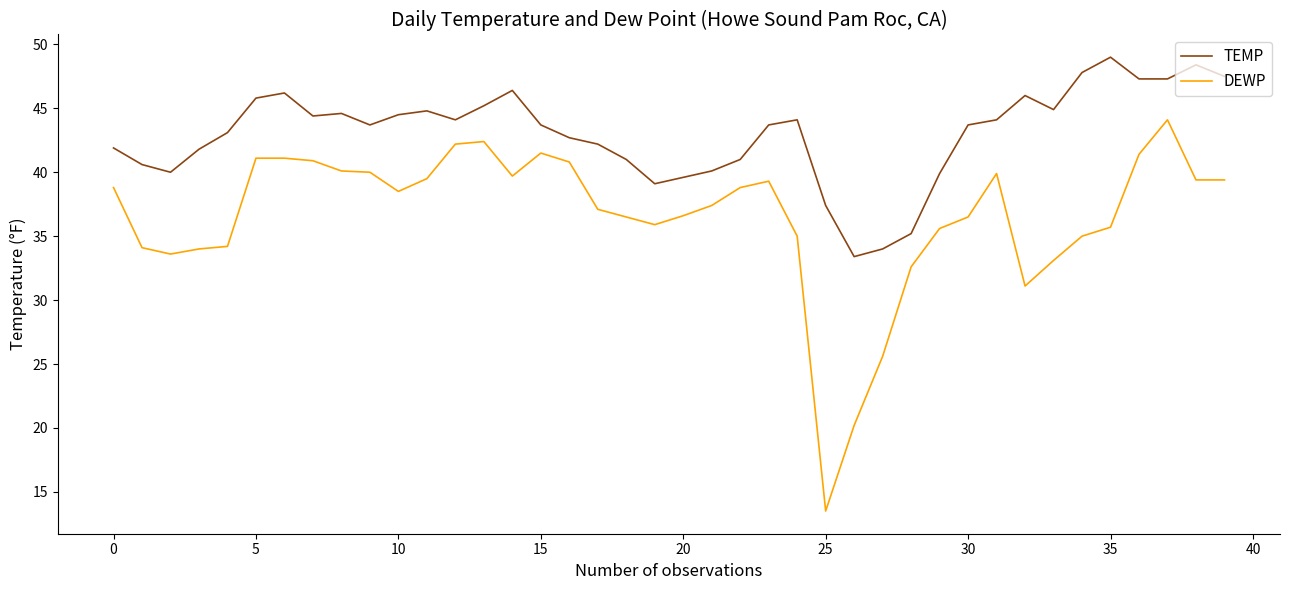

What is the maximum value shown in the chart?

49.0